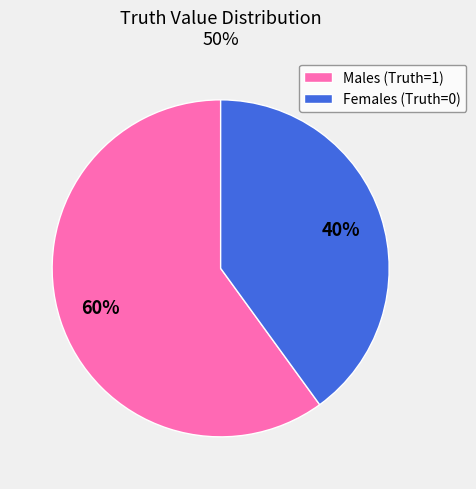

Do Males (Truth=1) and Females (Truth=0) together represent more than half of the pie?

Yes